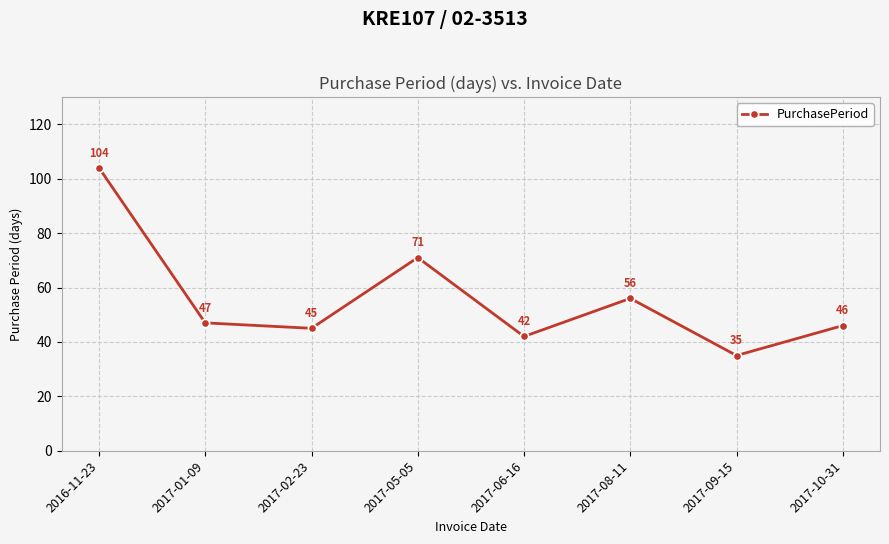

Where is the first local maximum?

2017-05-05